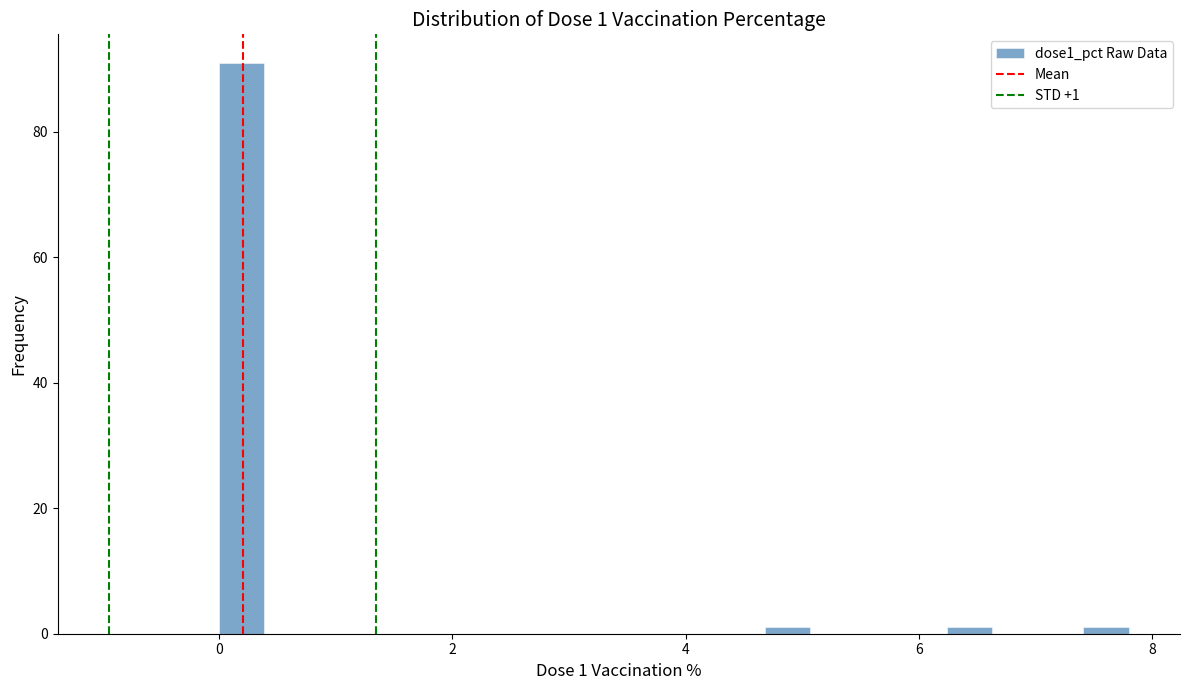

Around what value on the x-axis is the tallest bar? Give the approximate position of its centre, as read against the axis.

0.2